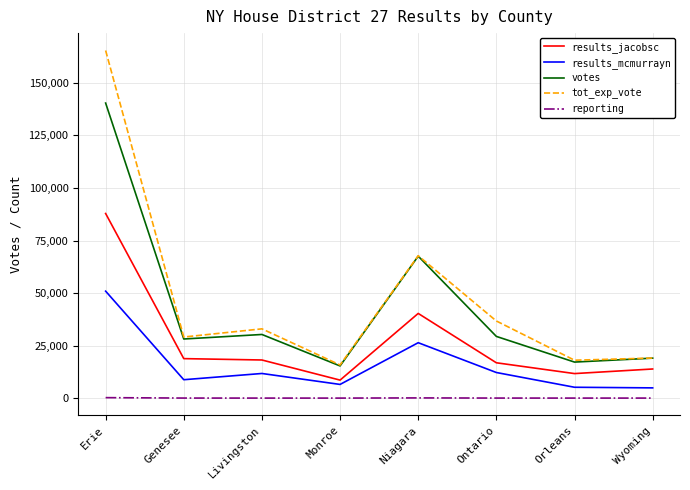

What is the average value of the results_mcmurrayn series?

15831